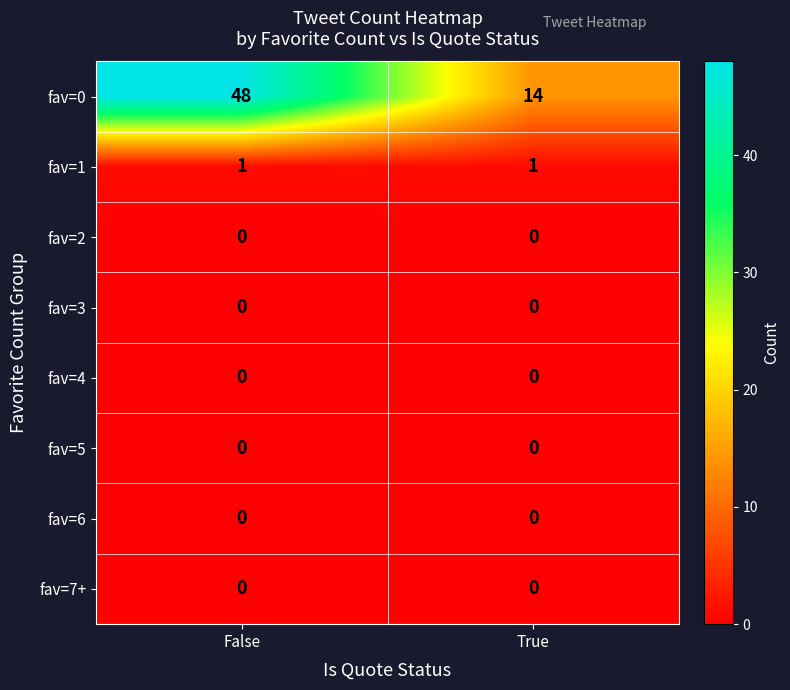

Is it true that fav=3 equals 0 at True?

True